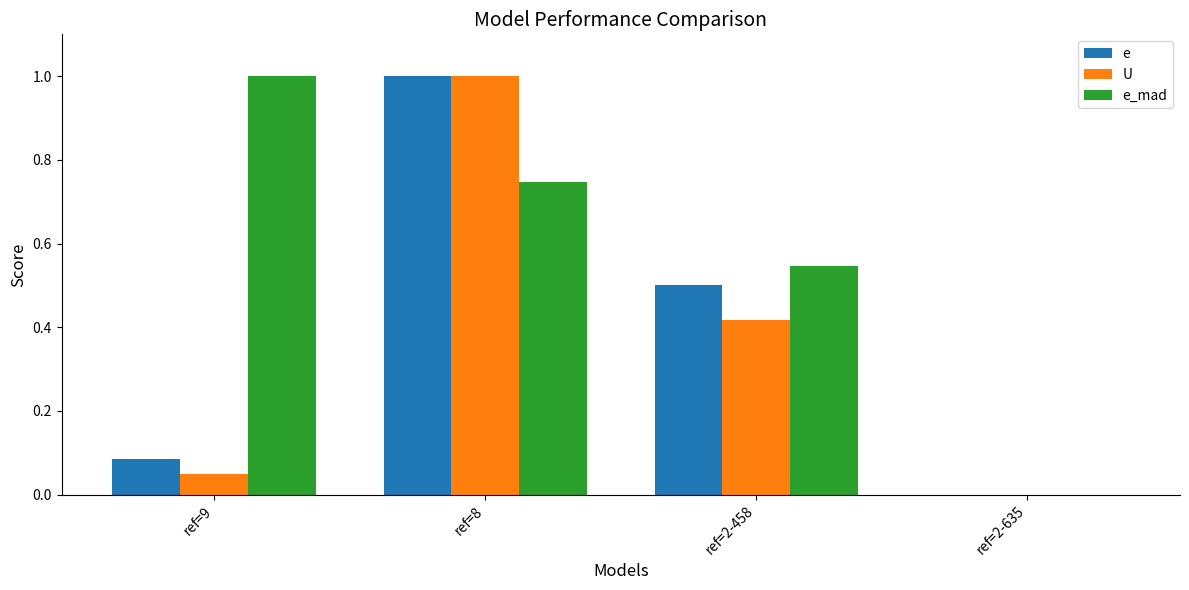

Which series changed the most between ref=9 and ref=2-635?

e_mad